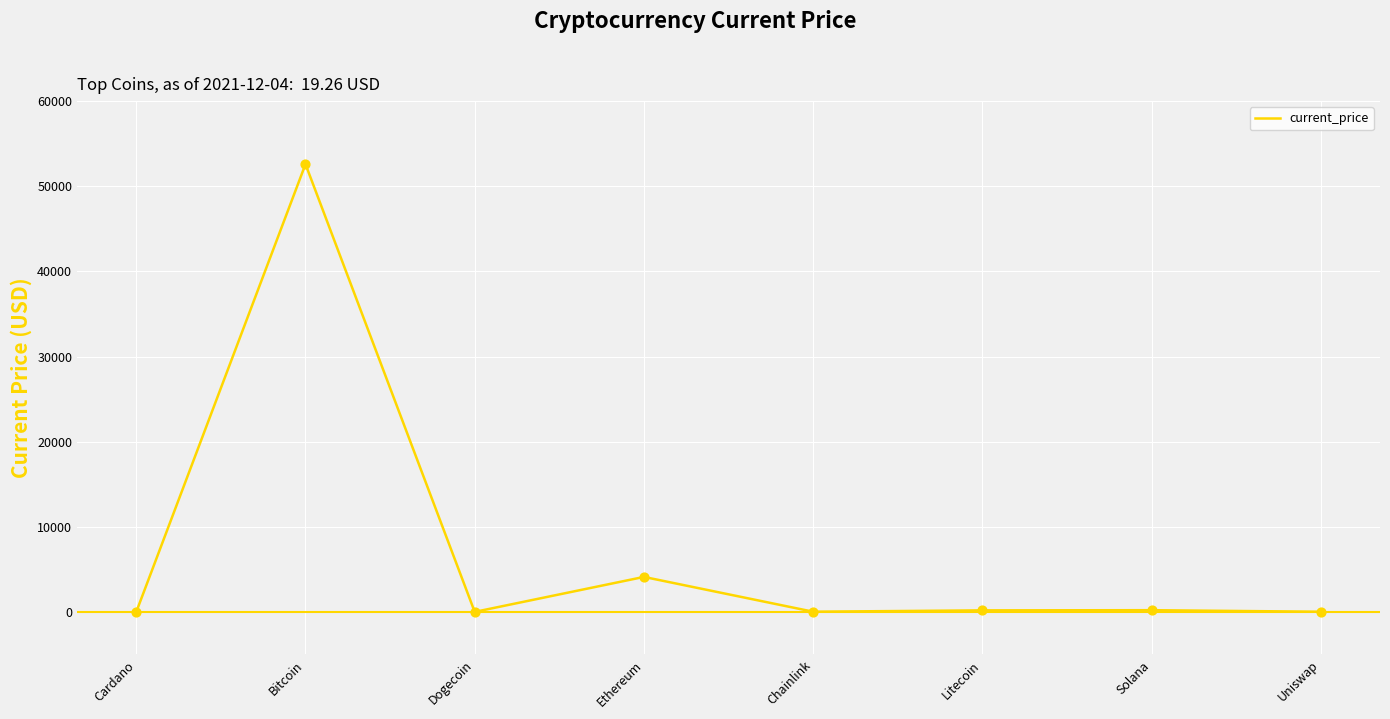

What is the change in value from Bitcoin to Ethereum?

-48482.0